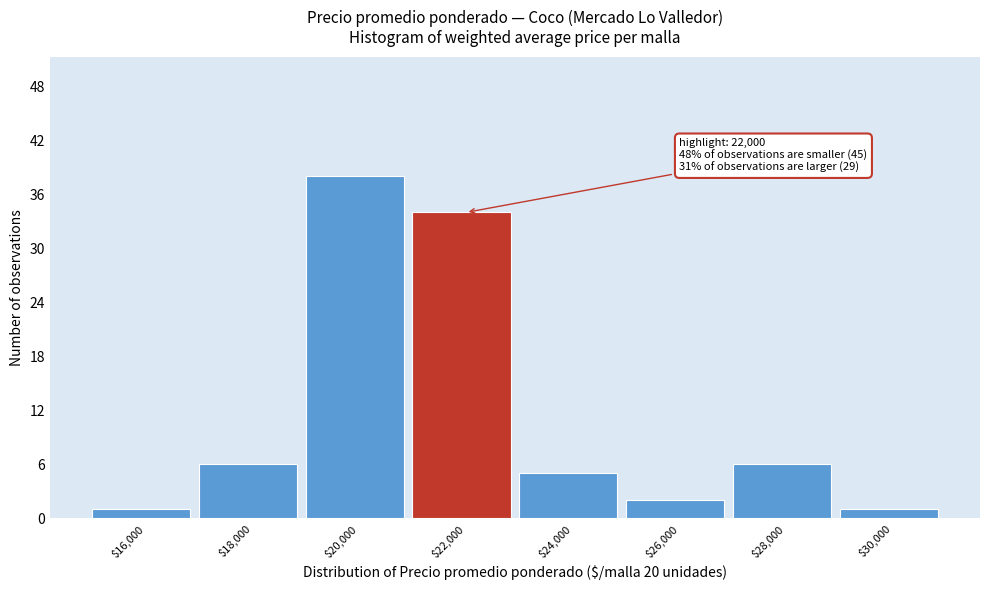

Reading left to right, what are all the values shown in this chart?

1	6	38	34	5	2	6	1